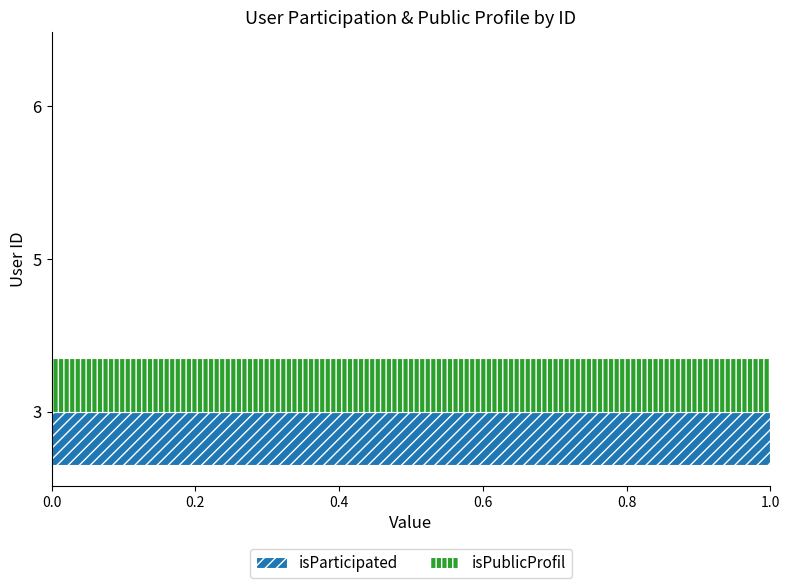

At which category is the sum across all series the highest?

3